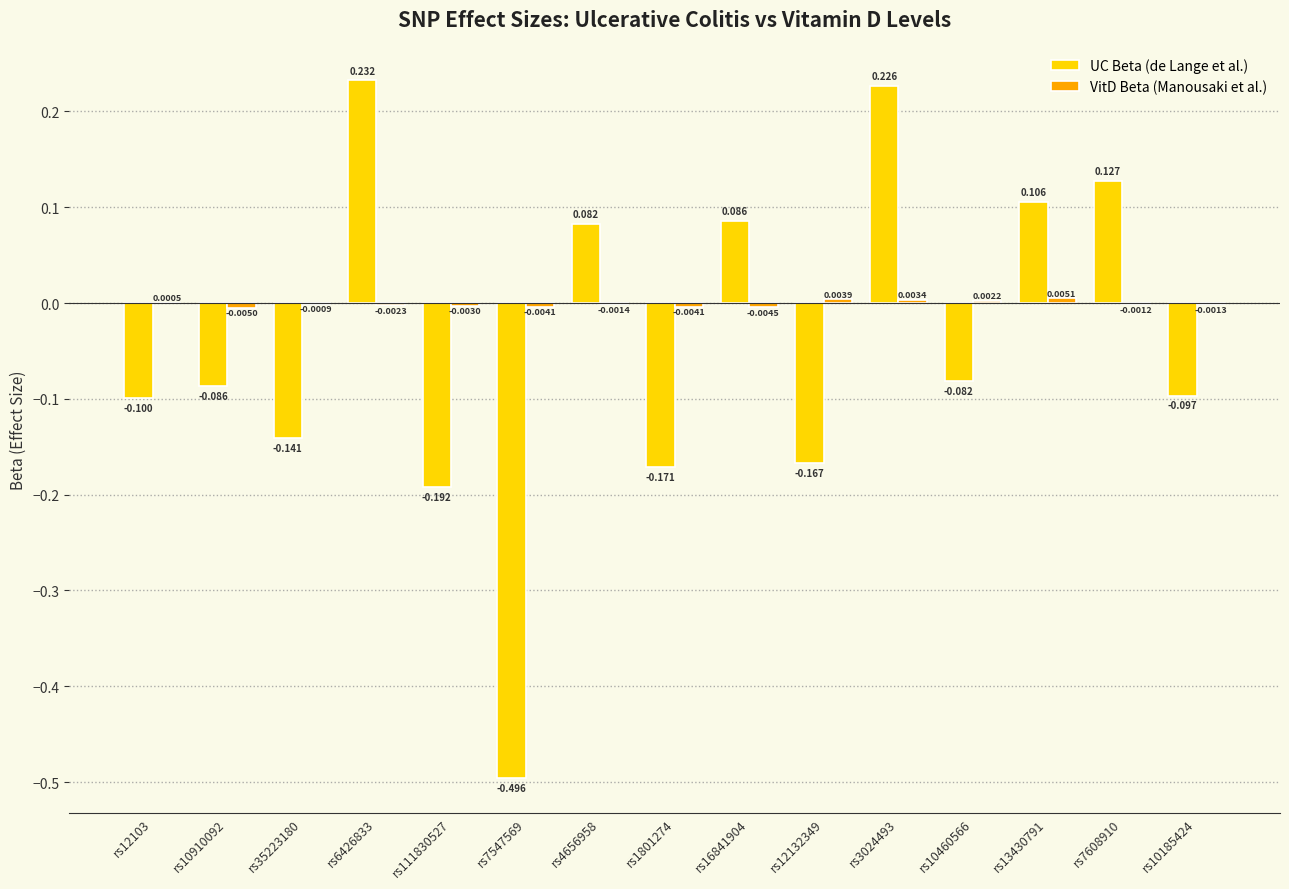

How many categories are shown in the chart?

15